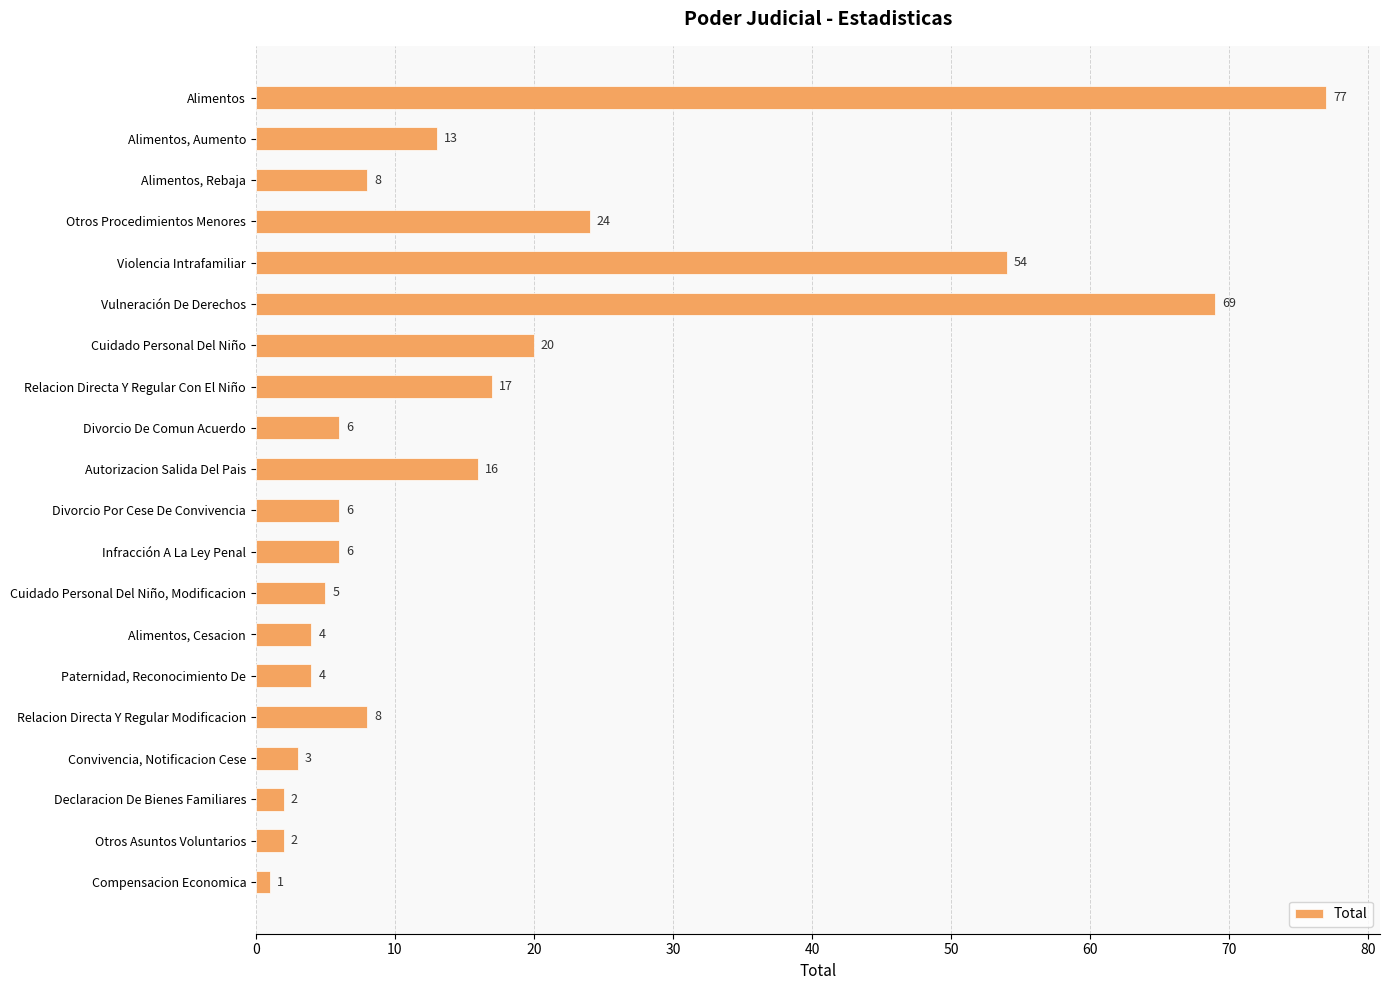

The value at Convivencia, Notificacion Cese is 3. True or false?

True